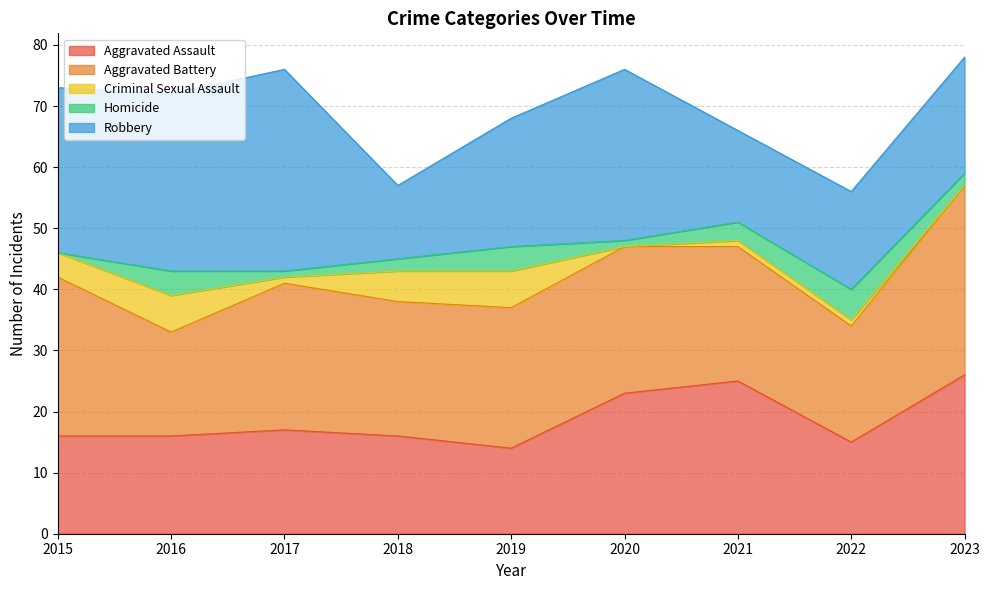

True or false: Criminal Sexual Assault has a value of 7 at 2018.

False